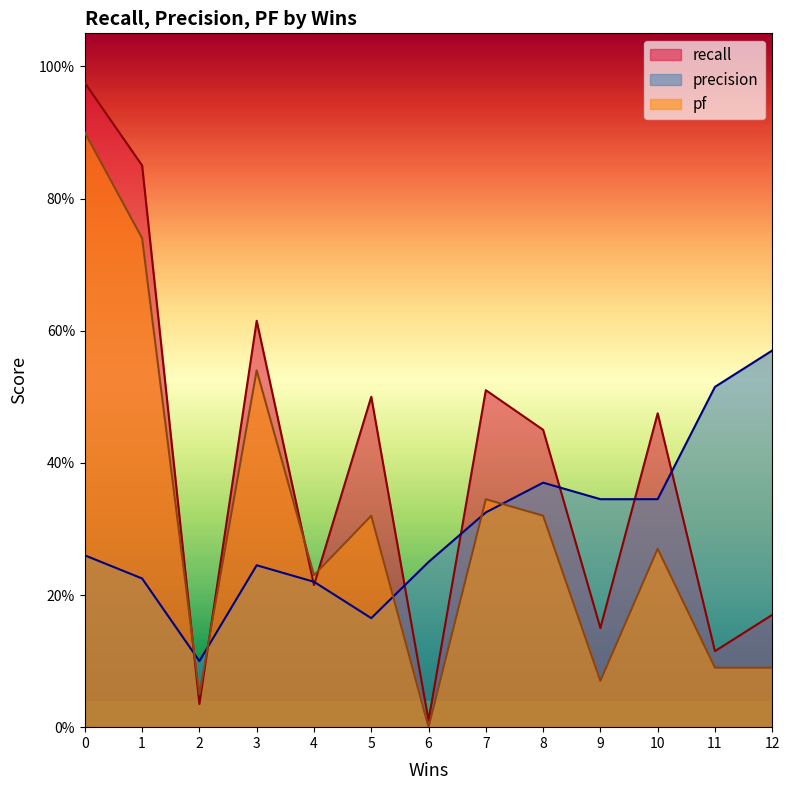

Between which two adjacent categories do pf and recall first intersect?

1 and 2